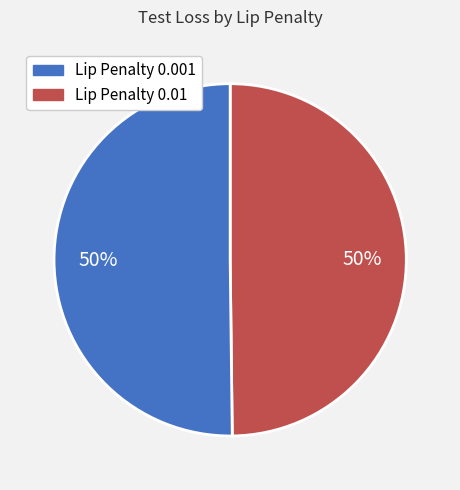

To the nearest percent, what is the average slice percentage?

50%